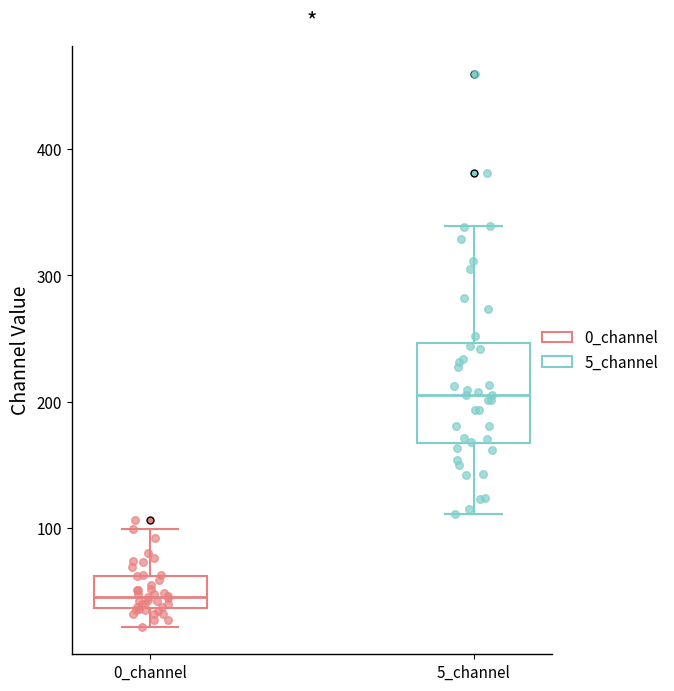

Which box has the highest median line?

5_channel